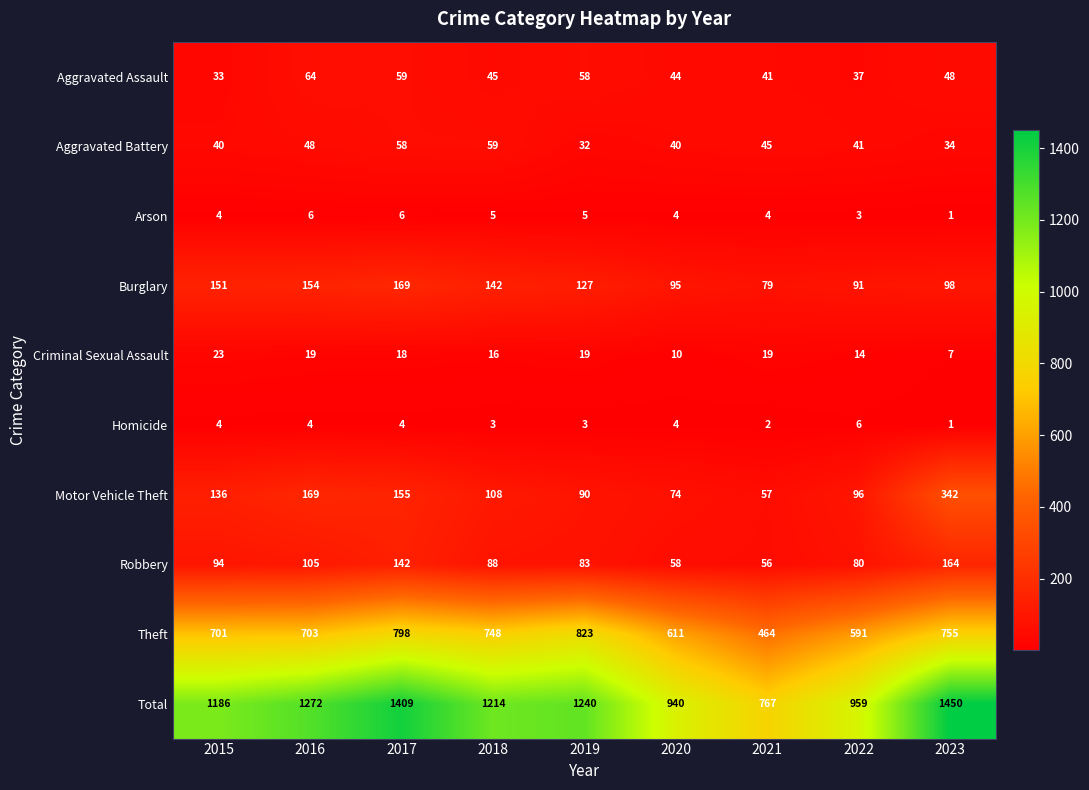

What is the difference between the highest and lowest values at 2018?

1211